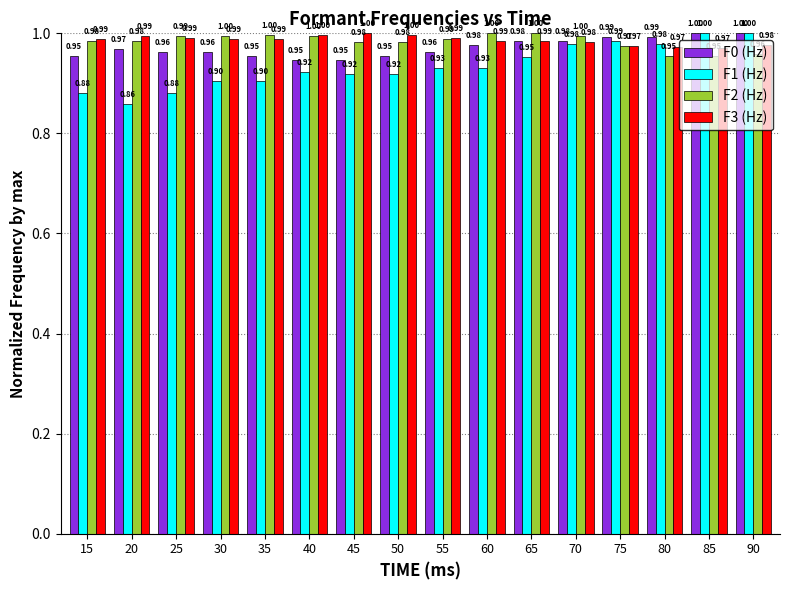

Which series has the widest spread of values?

F1 (Hz)